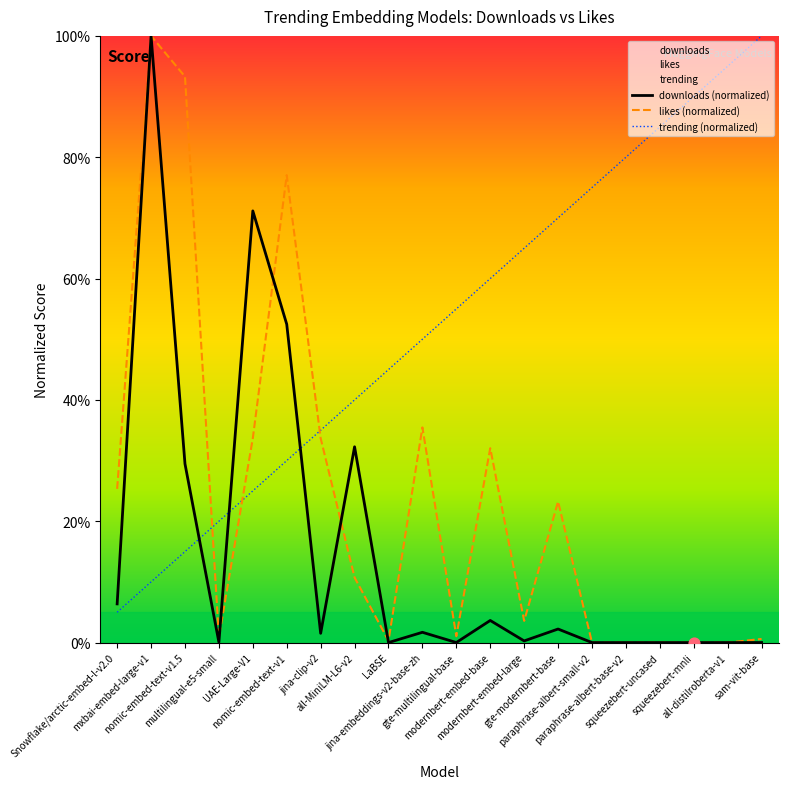

What are all the series names shown in the legend?

downloads, likes, trending